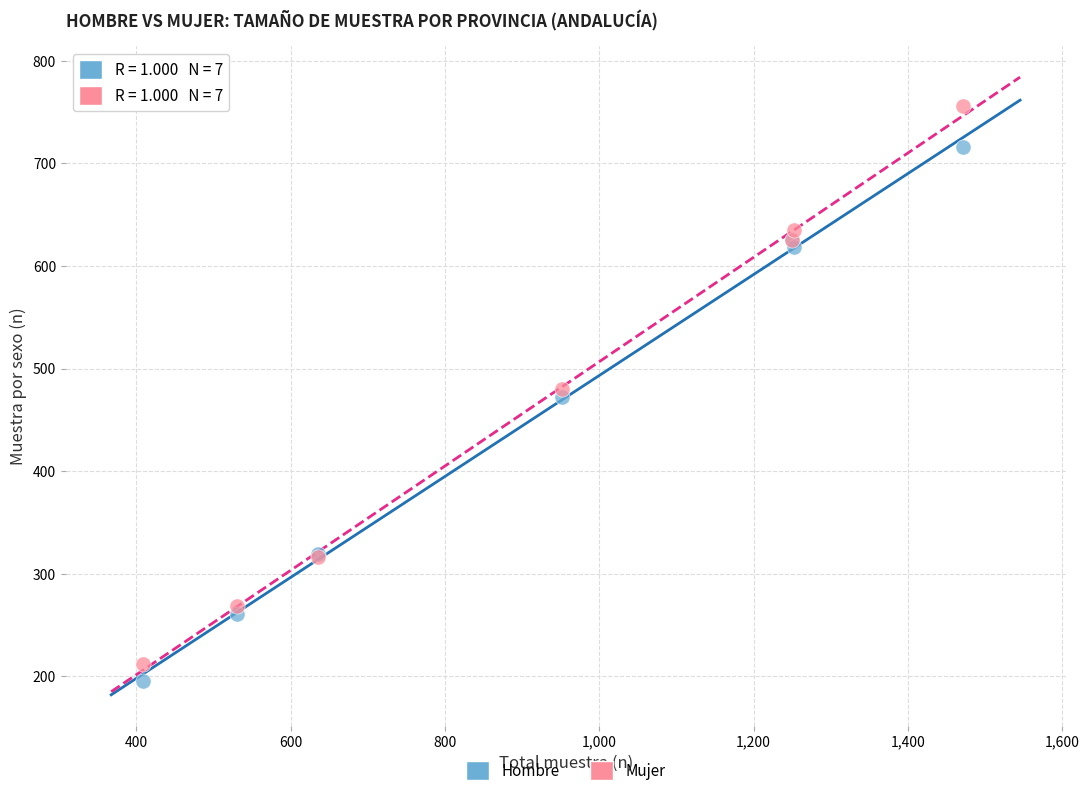

Which series contains the lowest Y value?

Hombre